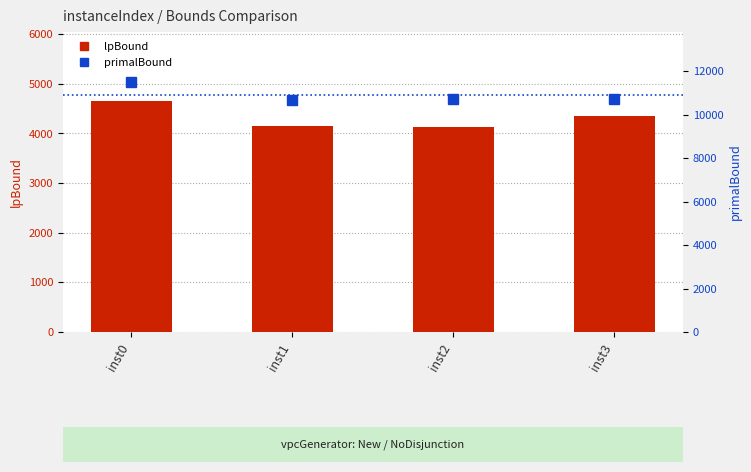

Reading left to right, what are all the values shown in this chart?

lpBound: 4649.7	4141.6	4136.9	4348.1
primalBound: 11503.4	10661.6	10723.9	10741.3